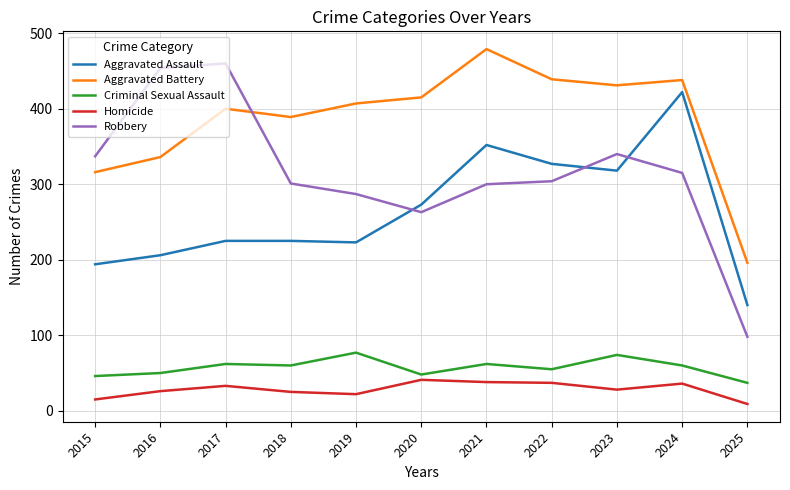

What is the difference between the maximum and minimum values in the Homicide series?

32